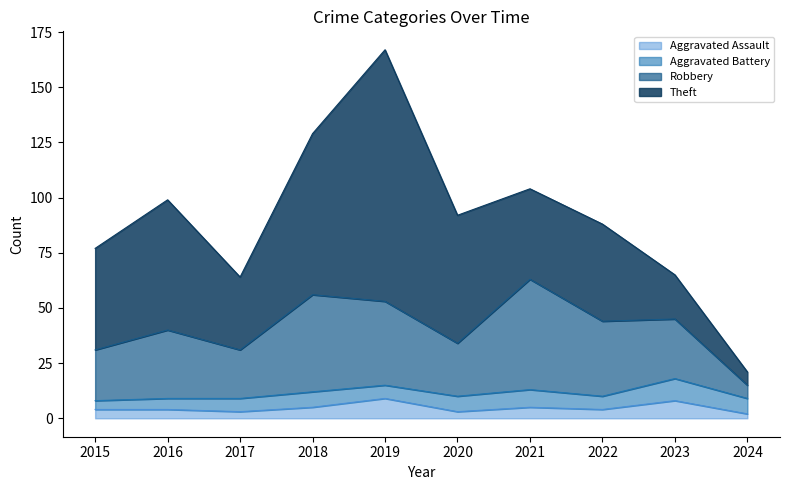

What is the average value of the Total series?

92